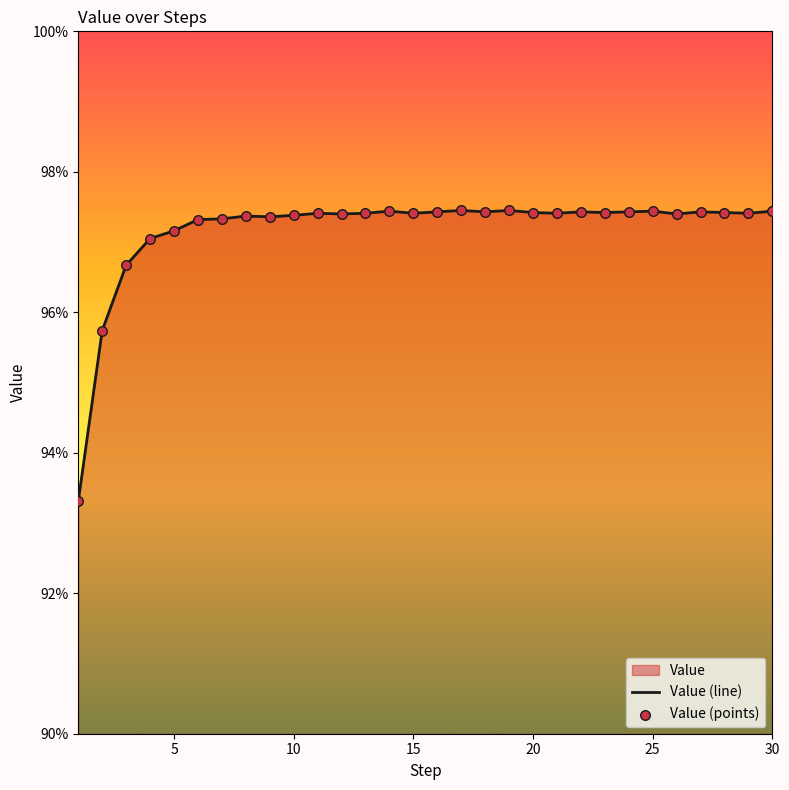

At how many categories does at least one series exceed 95?

29